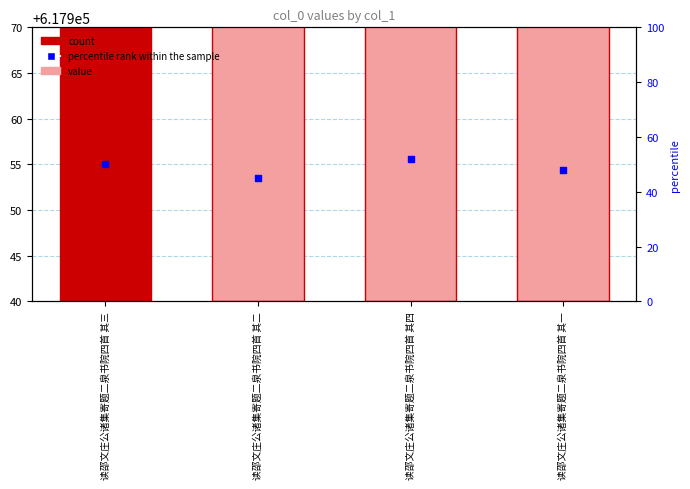

What is the change in value from 读邵文庄公诸集寄题二泉书院四首 其三 to 读邵文庄公诸集寄题二泉书院四首 其二?

-5